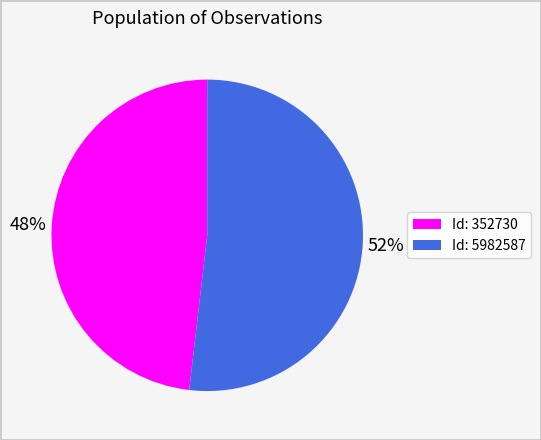

Between Id: 352730 and Id: 5982587, which is larger?

Id: 5982587